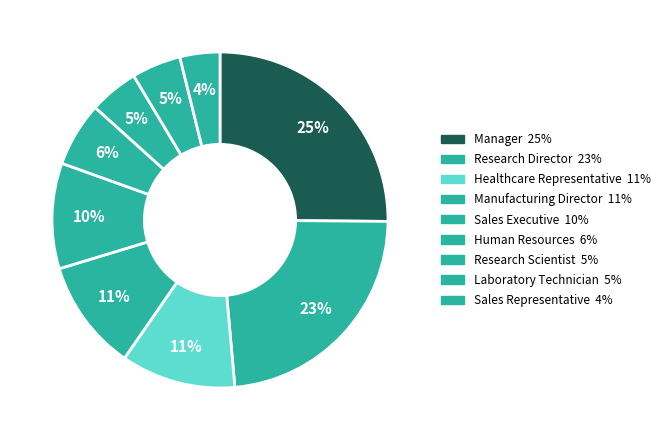

Which slice is the largest?

Manager